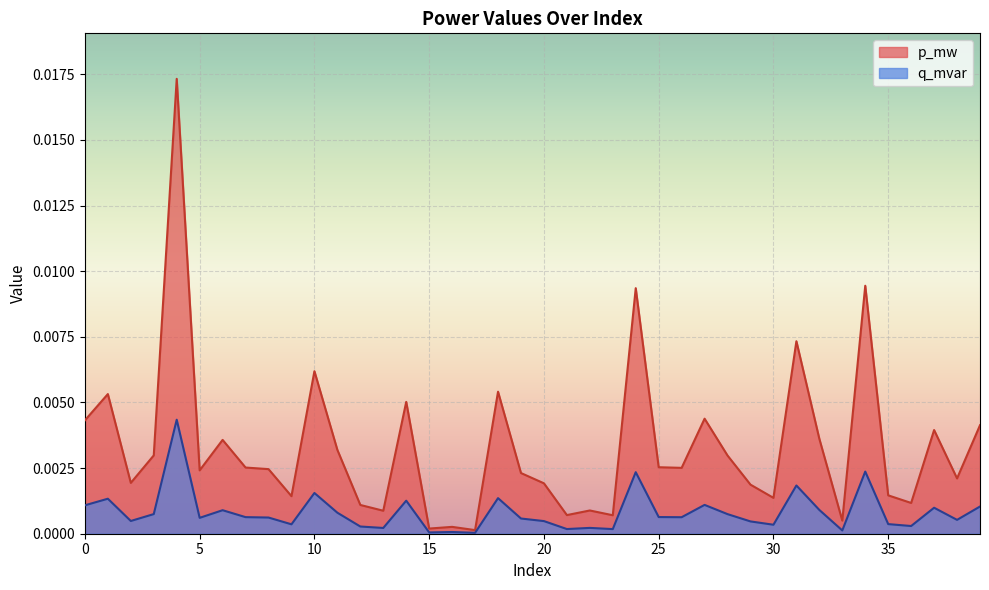

True or false: q_mvar has more than 1 interior local peaks.

True